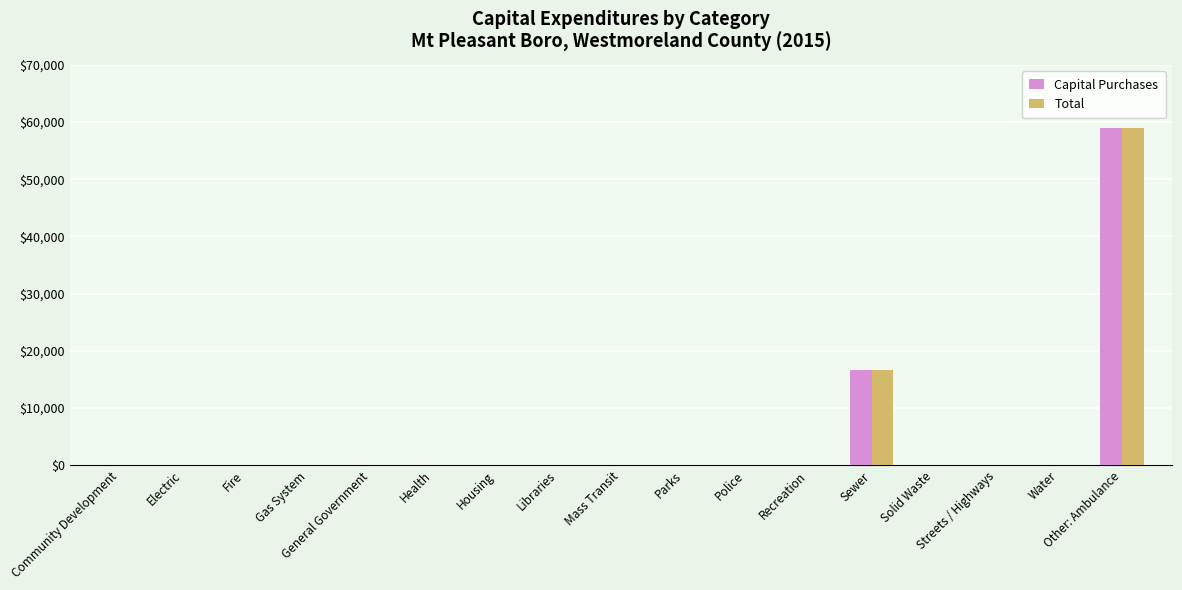

What is the maximum value for Capital Purchases?

58925